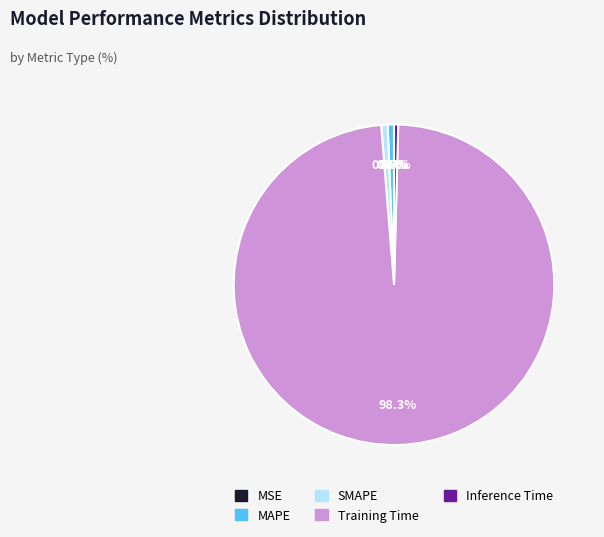

Between Inference Time and Training Time, which is larger?

Training Time